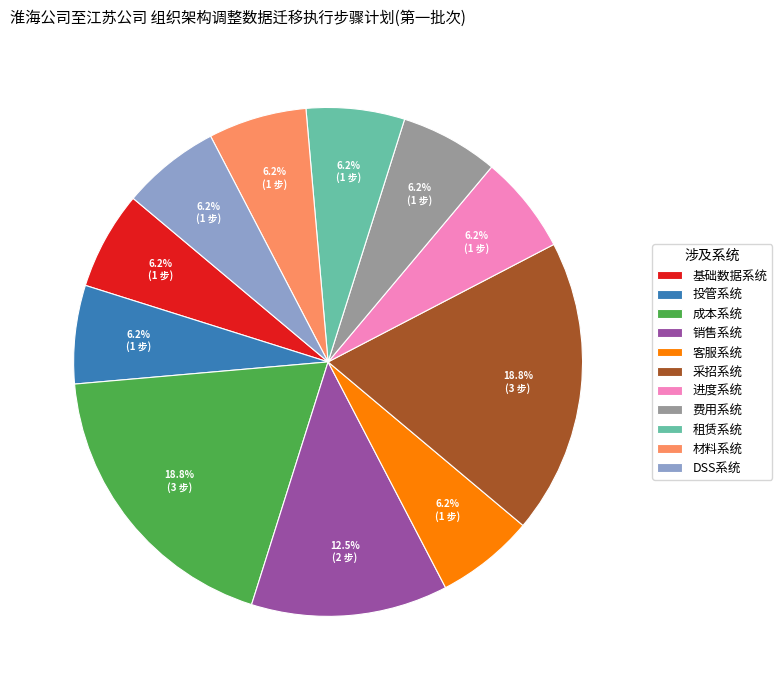

Is there a majority slice in this chart?

No